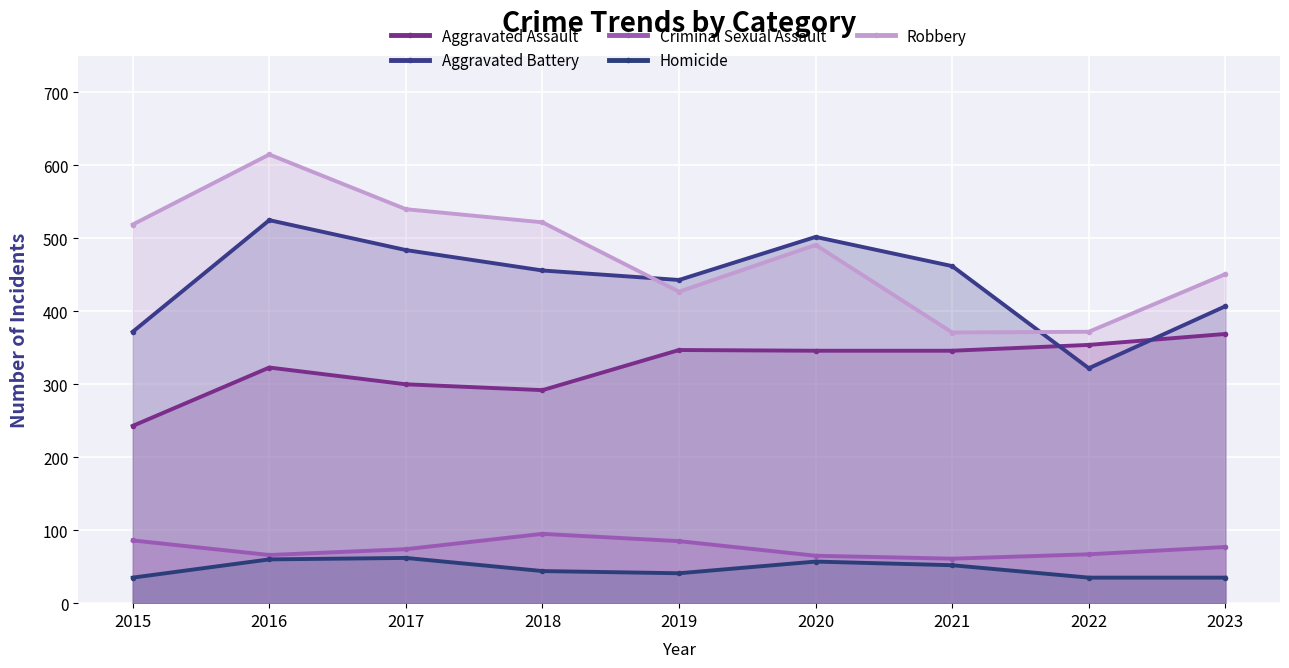

At which category does Aggravated Battery reach its first local peak?

2016